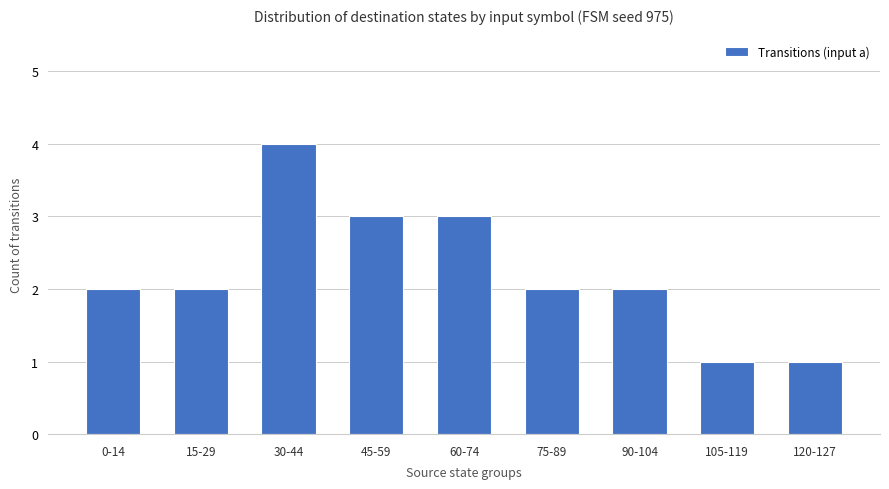

Reading right to left, transcribe all the data shown in this chart.

120-127=1	105-119=1	90-104=2	75-89=2	60-74=3	45-59=3	30-44=4	15-29=2	0-14=2